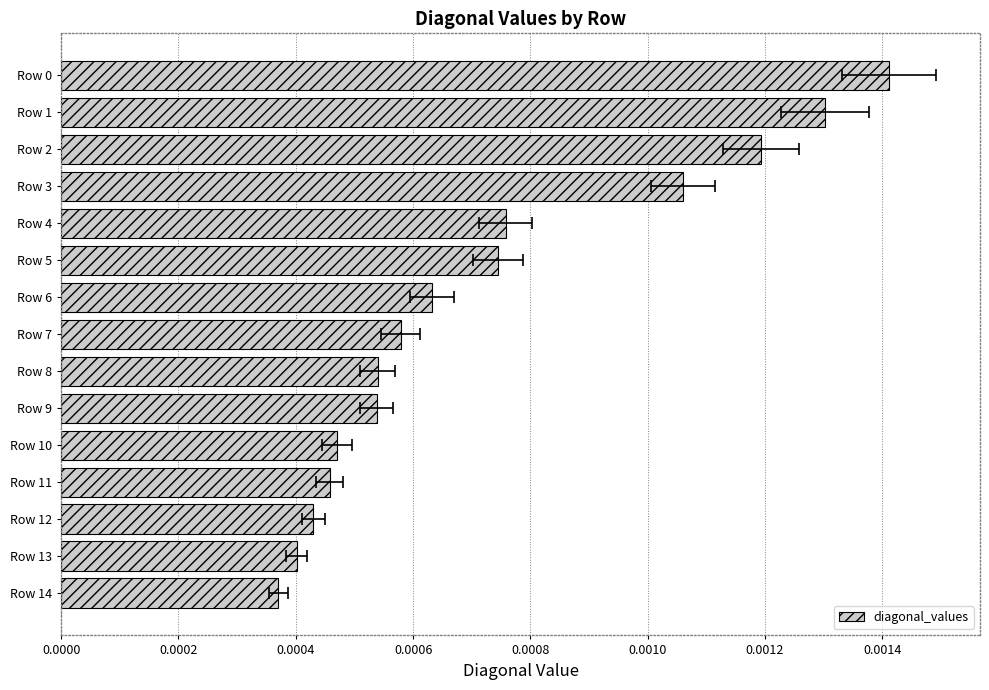

Where is the data nearest to the value 0?

Row 14